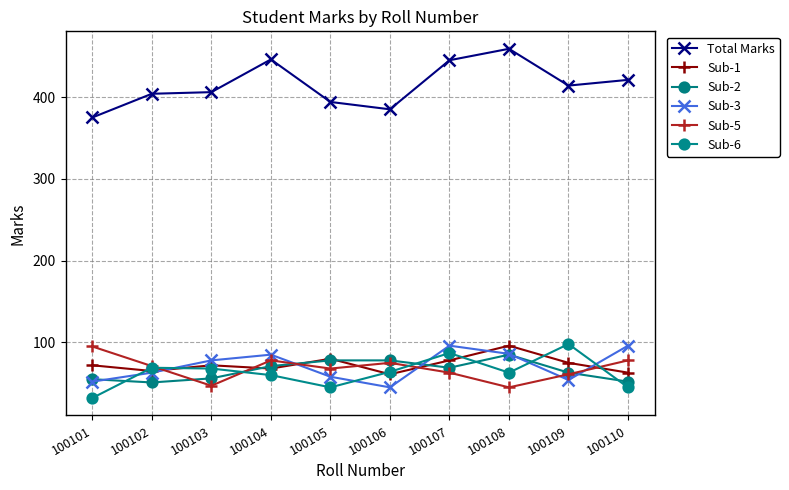

Is it true that Sub-1 equals 109 at 100102?

False